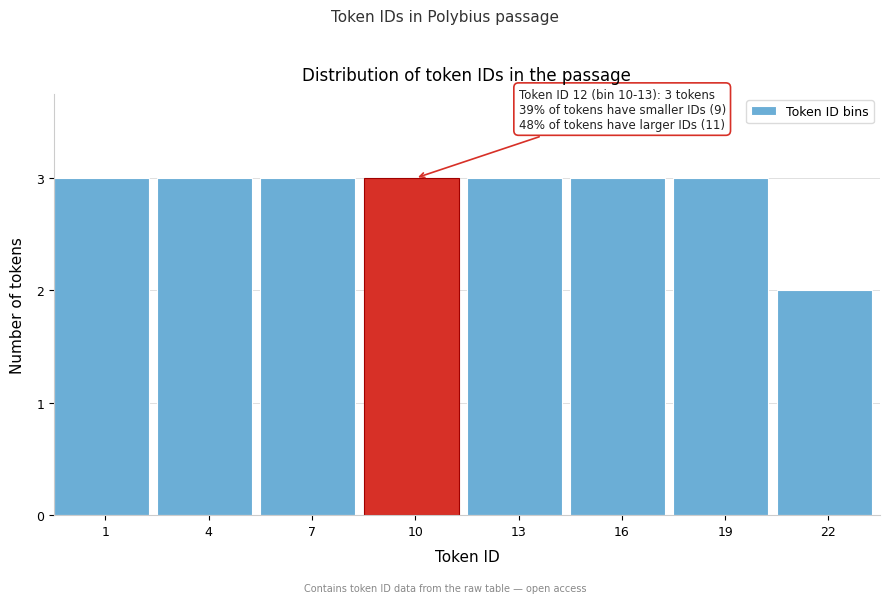

Reading left to right, extract all data points from this chart.

1=3	4=3	7=3	10=3	13=3	16=3	19=3	22=2